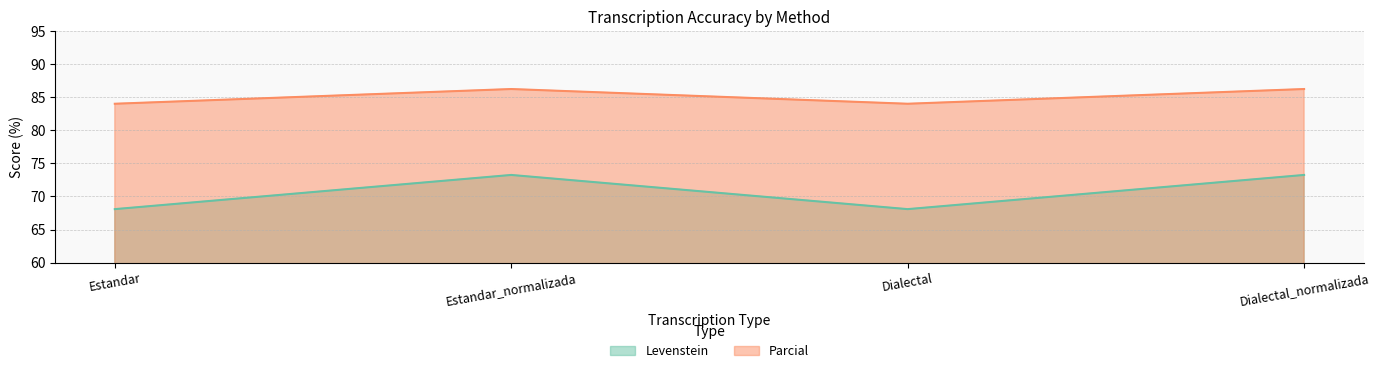

How many values in the Levenstein series are below 73?

2